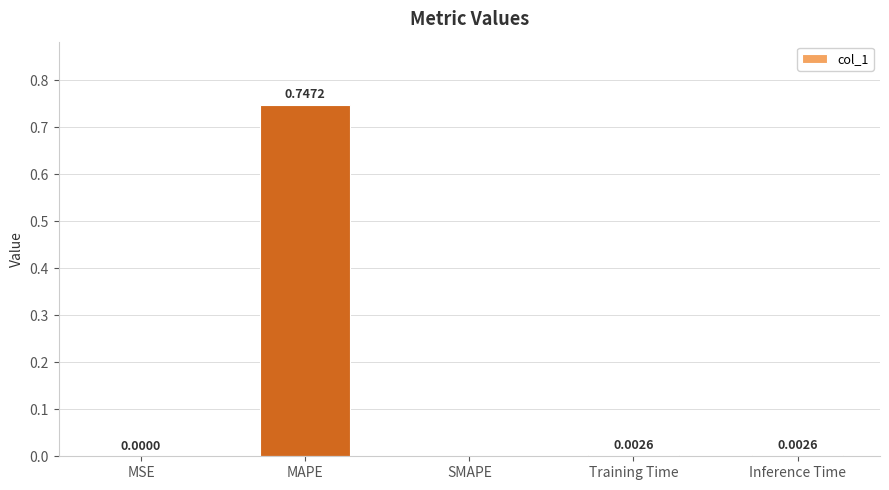

How many data points are above 0?

4